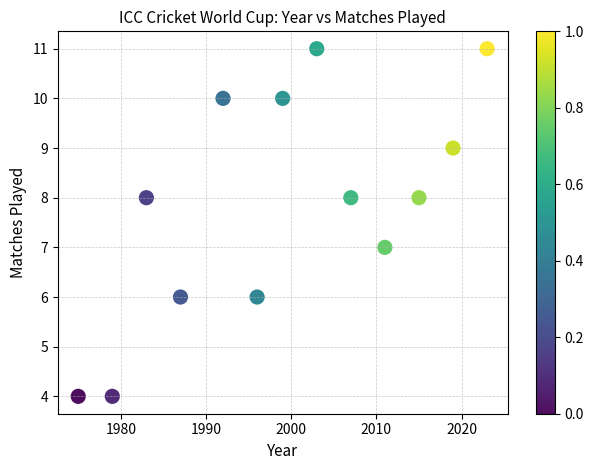

What is the range of Y values (max minus min)?

7